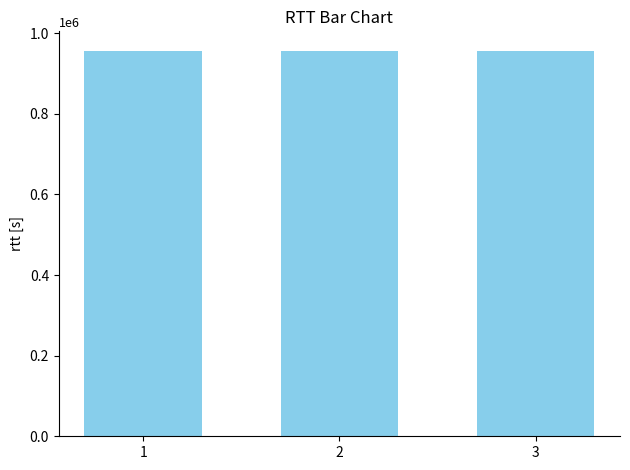

The value at 1 is 396216. True or false?

False